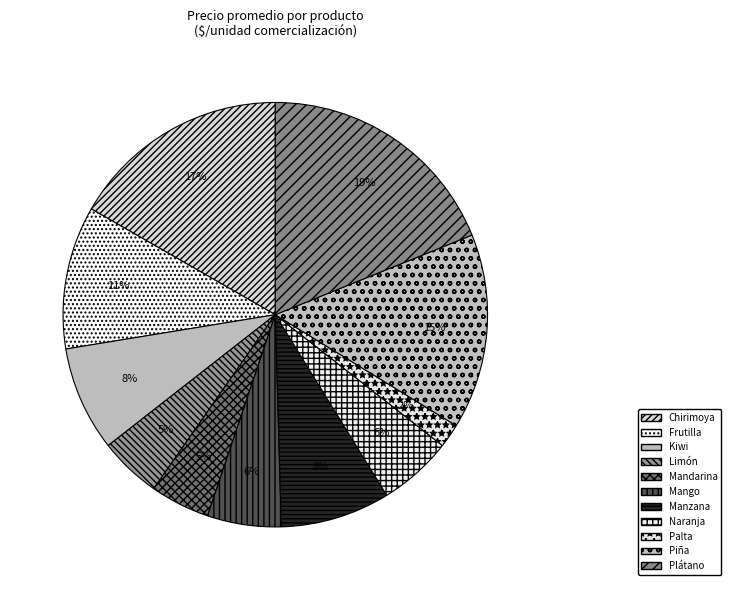

To the nearest percent, what percentage of the pie is Mango?

6%